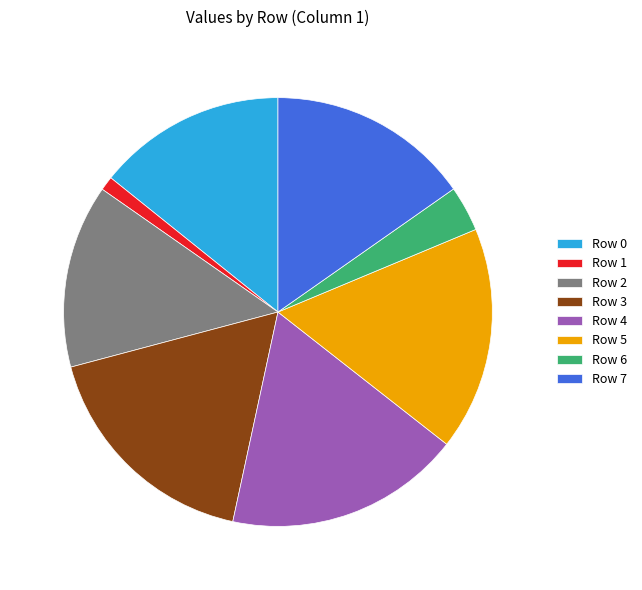

Does Row 2 account for over 50% of the chart?

No